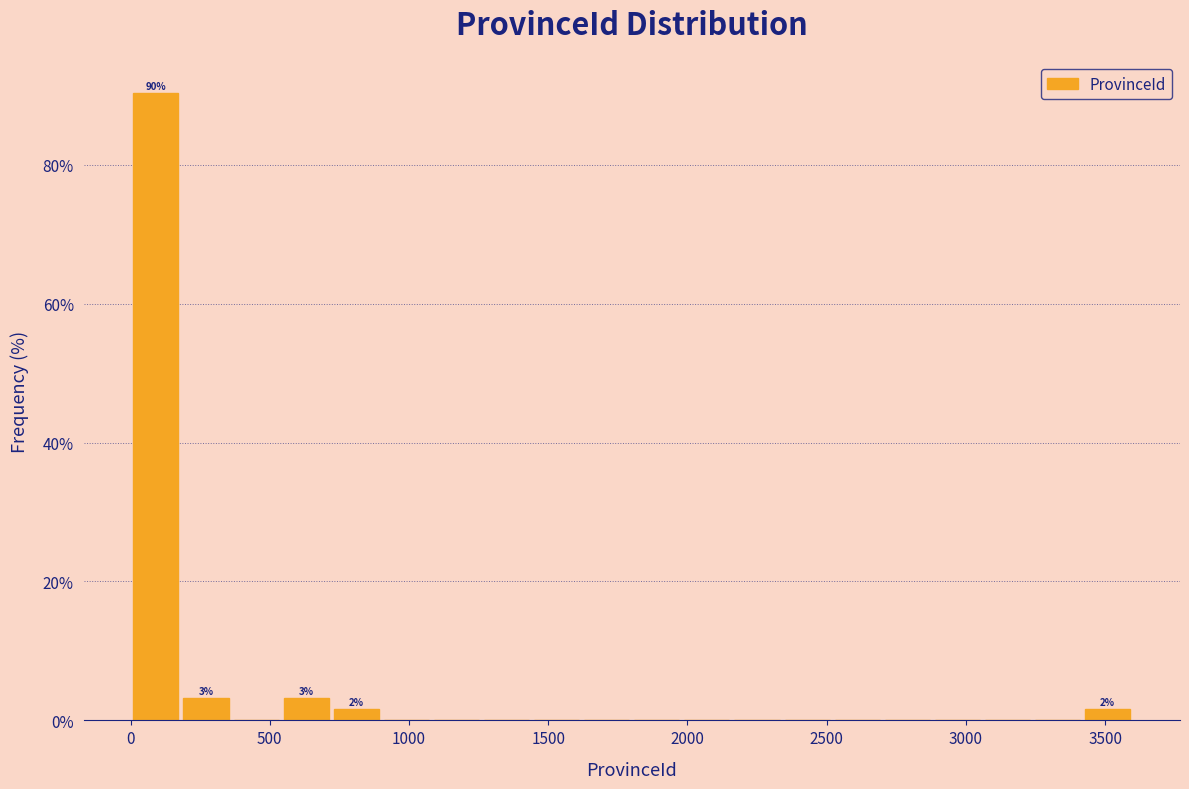

Around what value on the x-axis is the tallest bar? Give the approximate position of its centre, as read against the axis.

100